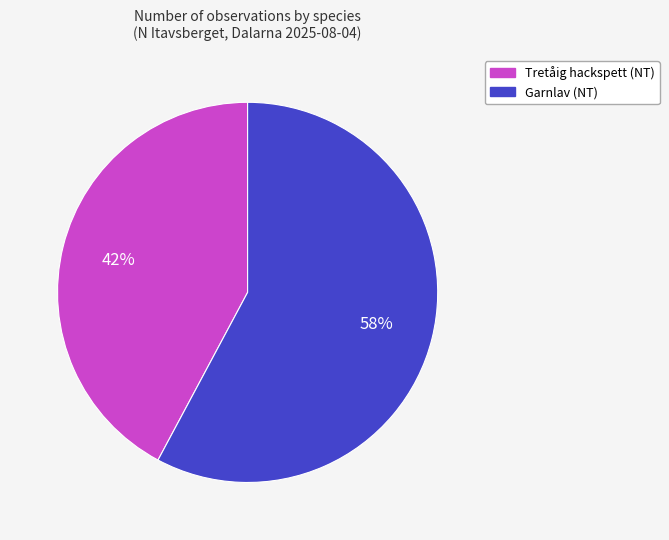

To the nearest percent, what portion does Garnlav (NT) represent?

58%